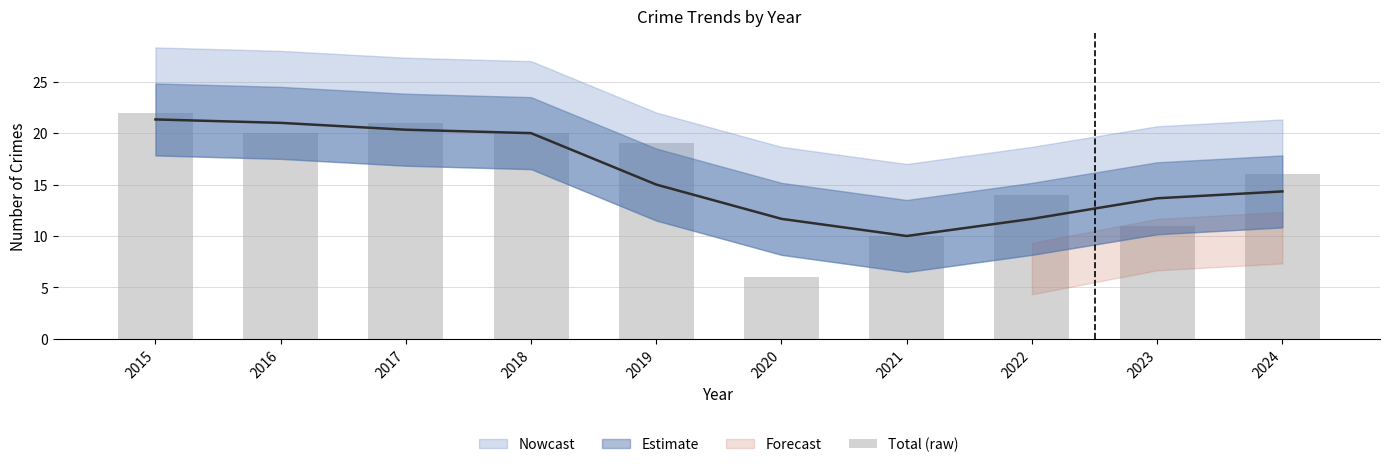

Which label corresponds to the smallest value in the chart?

2020